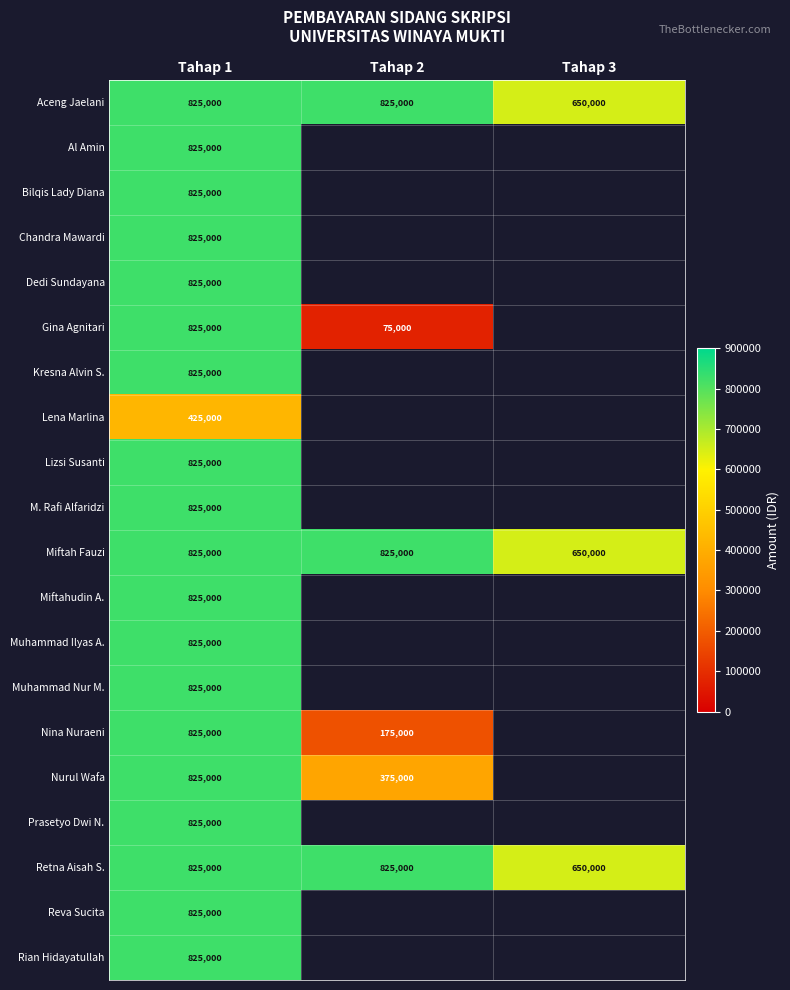

The value of Al Amin at Tahap 1 is 1251562. True or false?

False